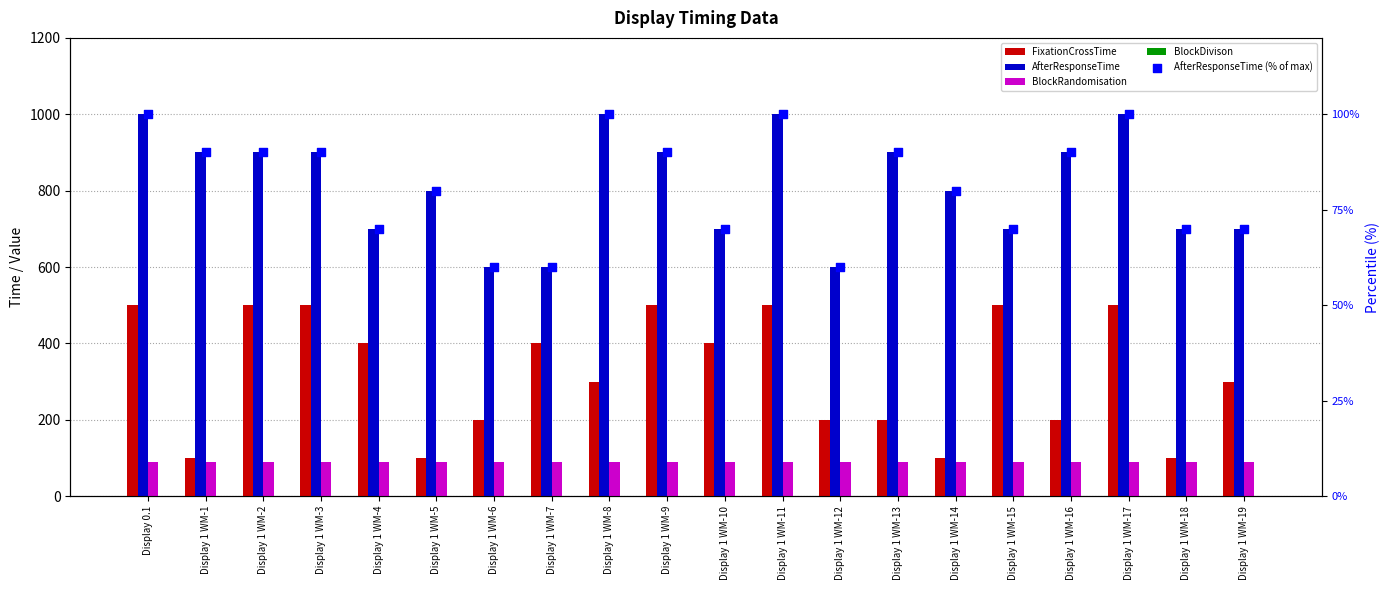

At which category is the sum across all series the highest?

Display 0.1